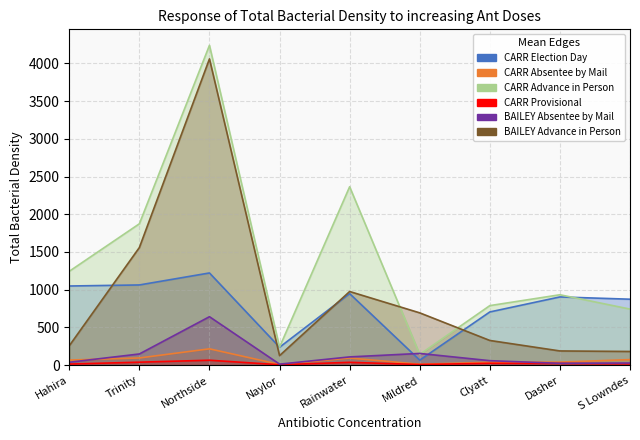

At how many categories does at least one series exceed 914?

5